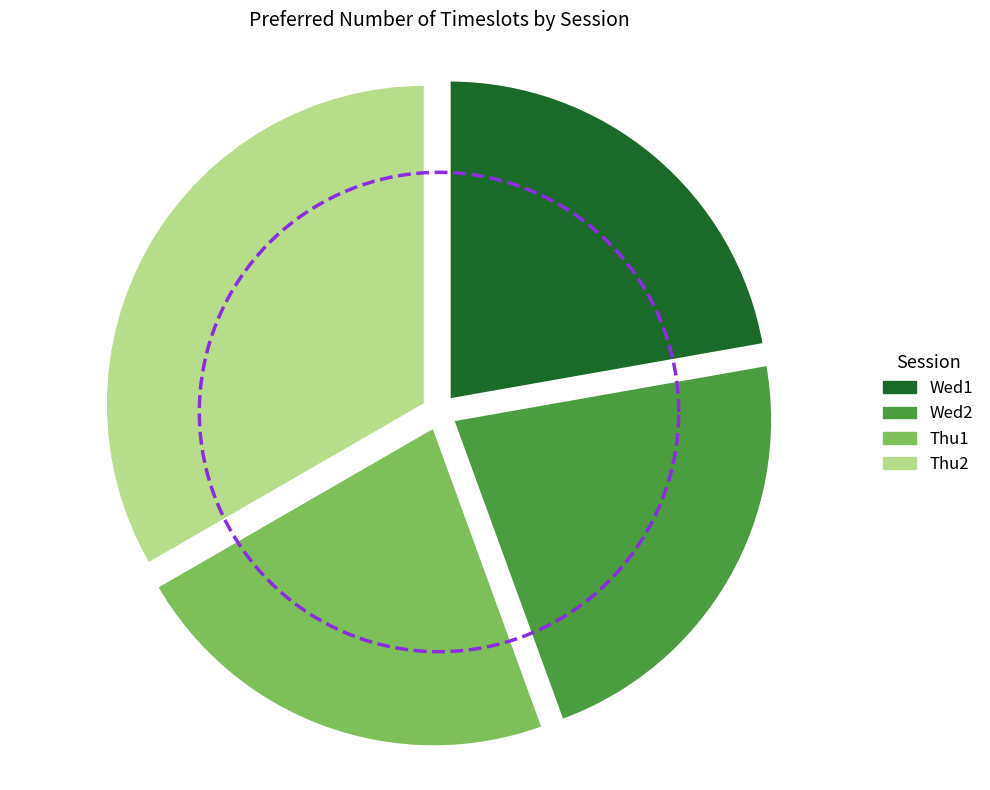

Is Thu2 the majority of the pie?

No